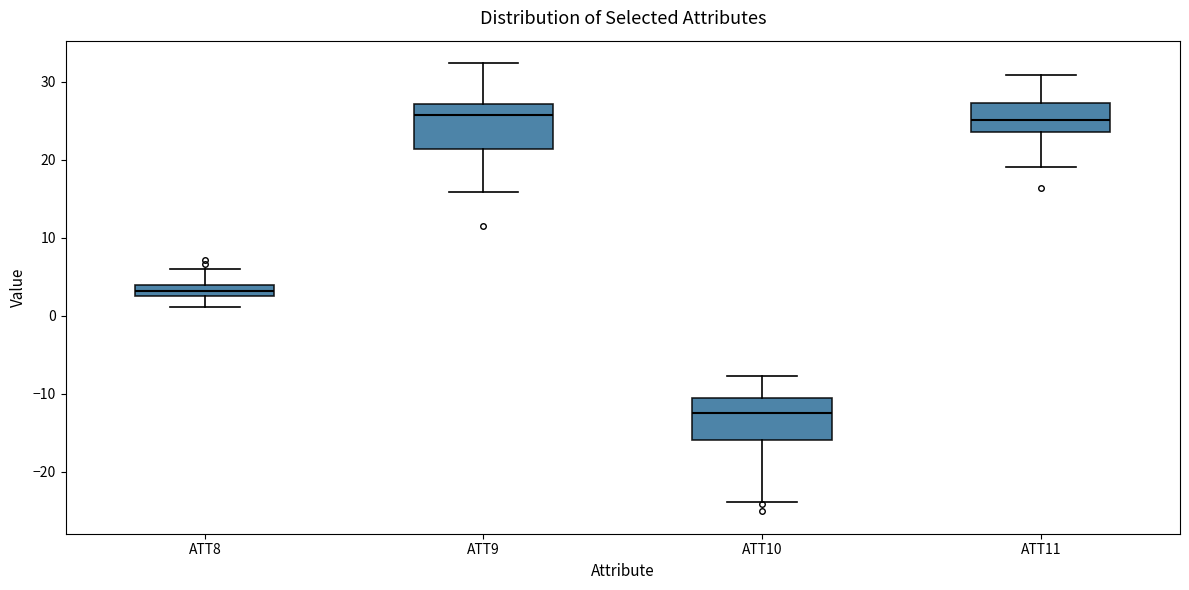

Where is the lower edge of the box for ATT9 on the y-axis? The values are not printed on the chart, so give them approximately, as read against the axis.

21